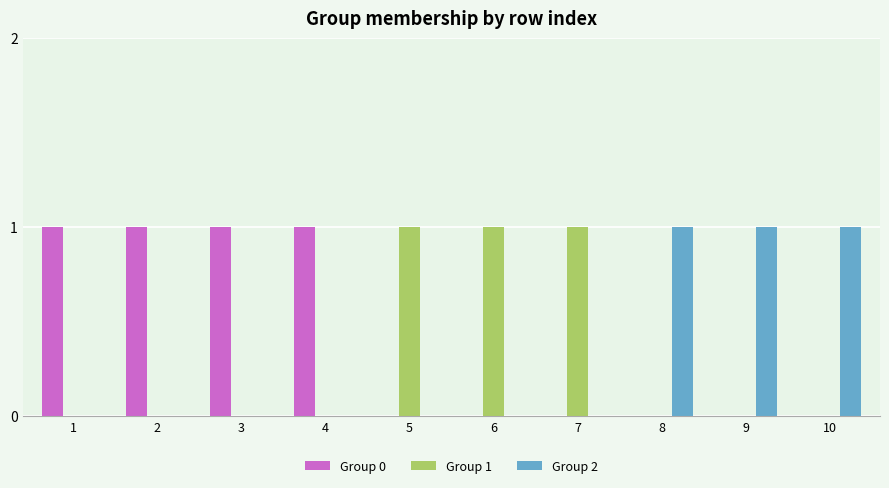

Which series has the largest total across all categories?

Group 0